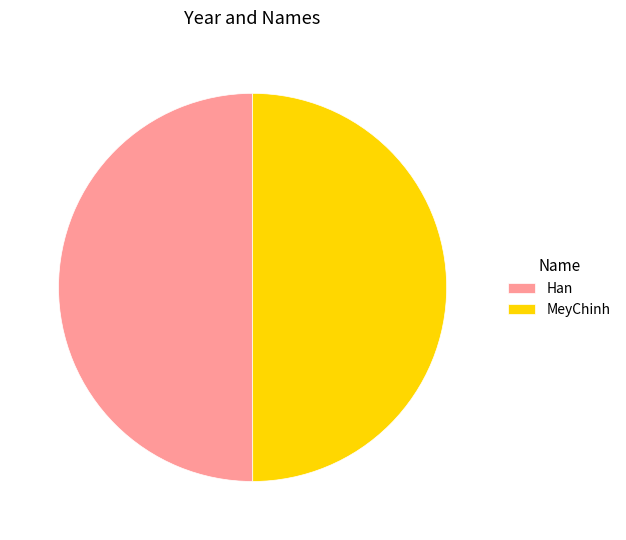

The Han slice represents 50% of the pie. True or false?

True